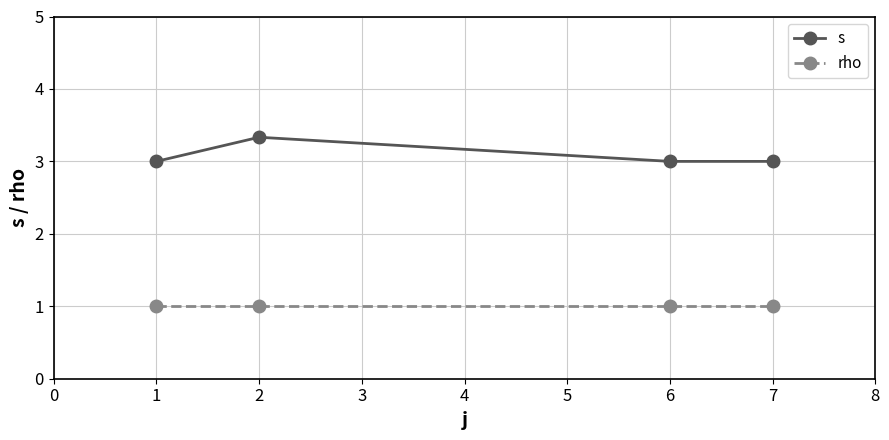

What is the total value across all series at 1?

4.0